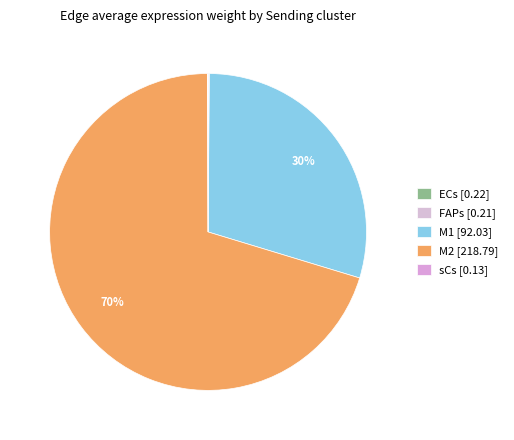

Does any single category account for the majority?

Yes